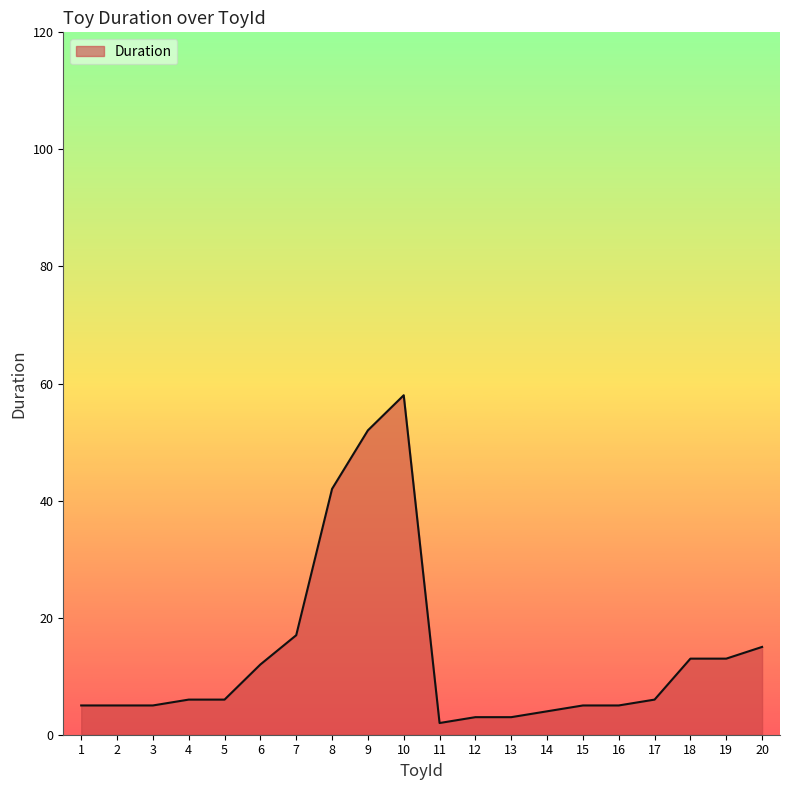

What is the difference between the maximum and minimum values?

56